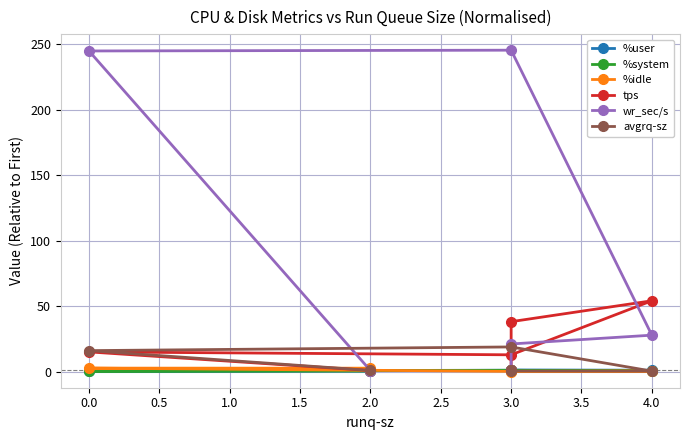

How many data points in %idle are above 1?

2